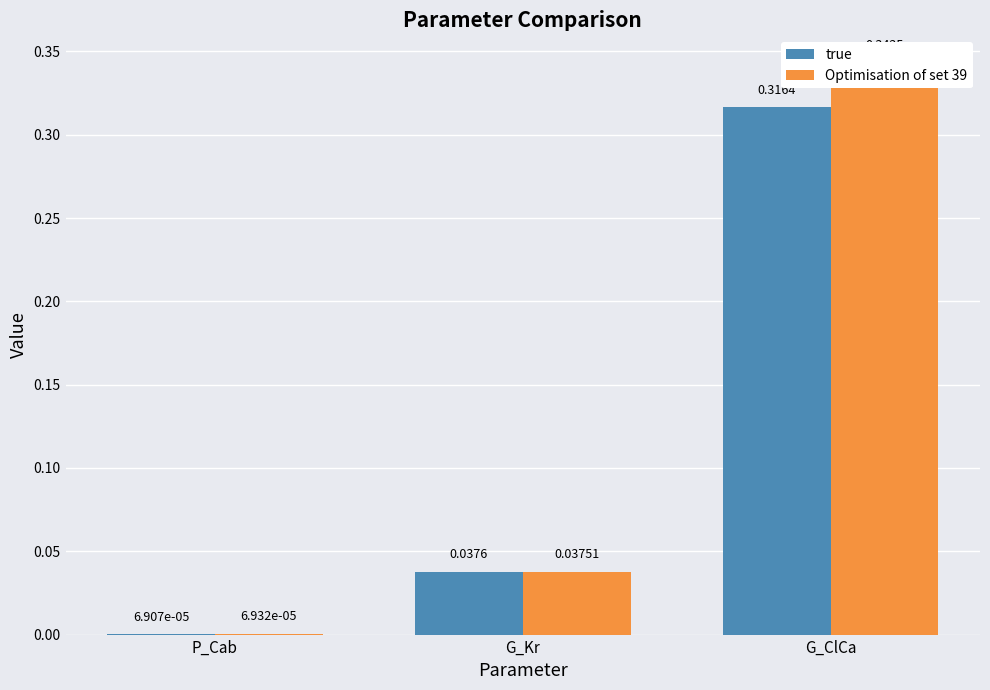

Rank the series by their maximum value, from highest to lowest.

Optimisation of set 39, true